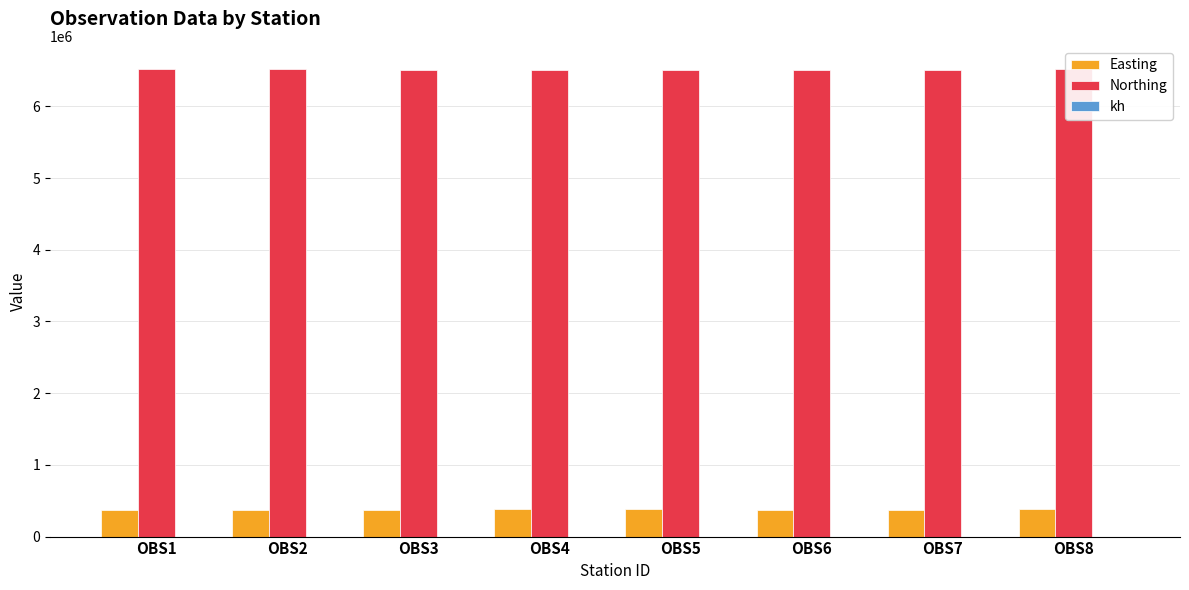

Which series has the largest total across all categories?

Northing